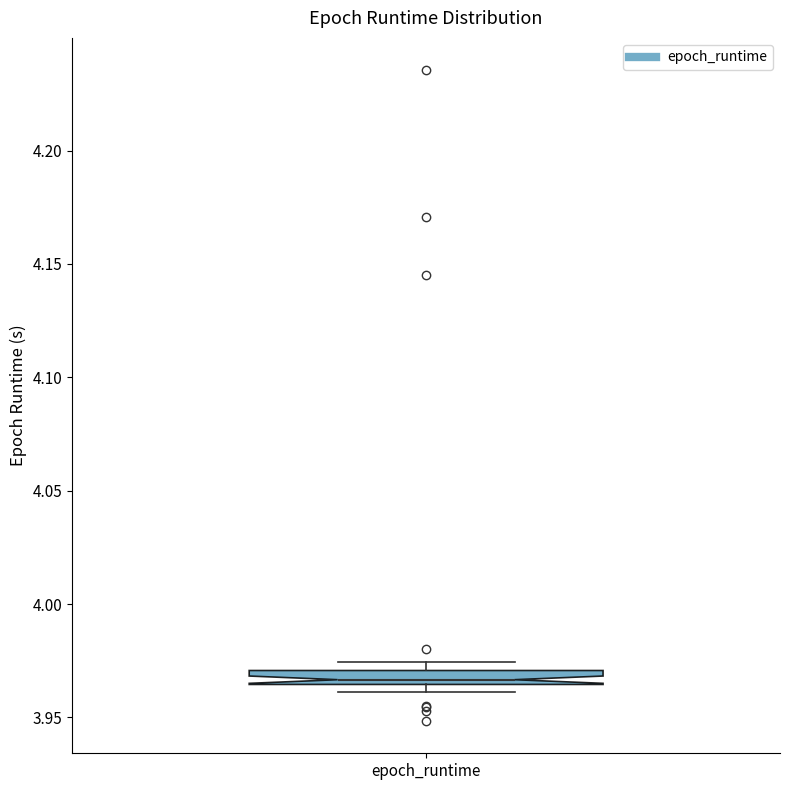

Where is the upper edge of the box for epoch_runtime on the y-axis? The values are not printed on the chart, so give them approximately, as read against the axis.

3.970